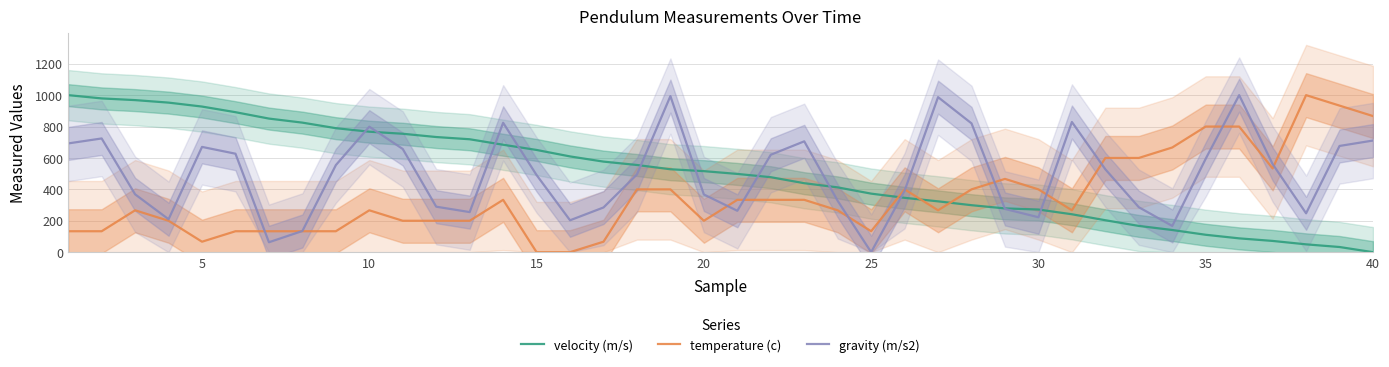

True or false: temperature (c) has a value of 1197.0 at 40.

False